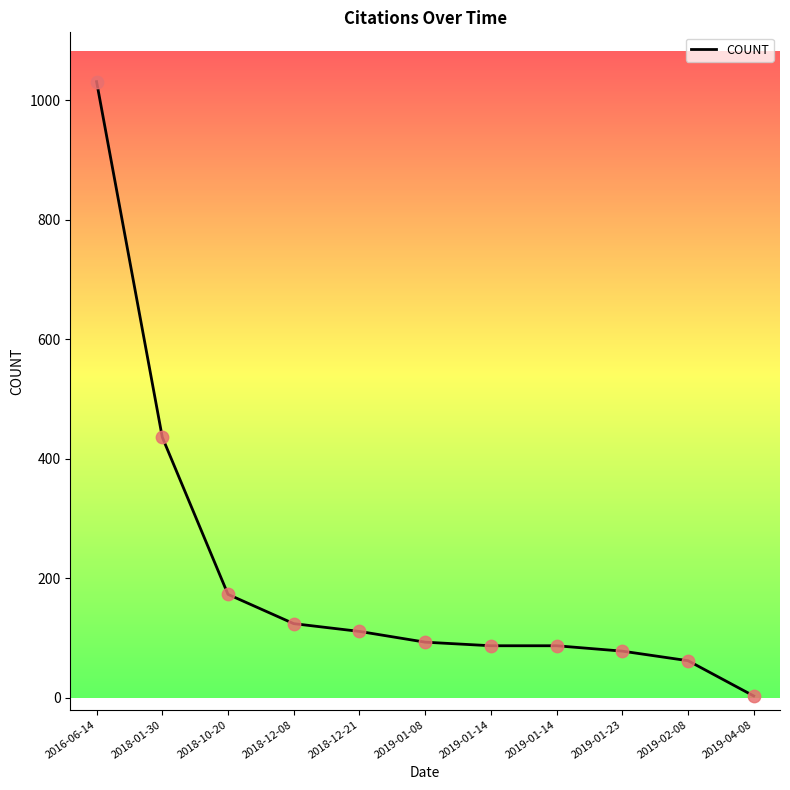

What is the change in value from 2016-06-14 to 2019-02-08?

-969